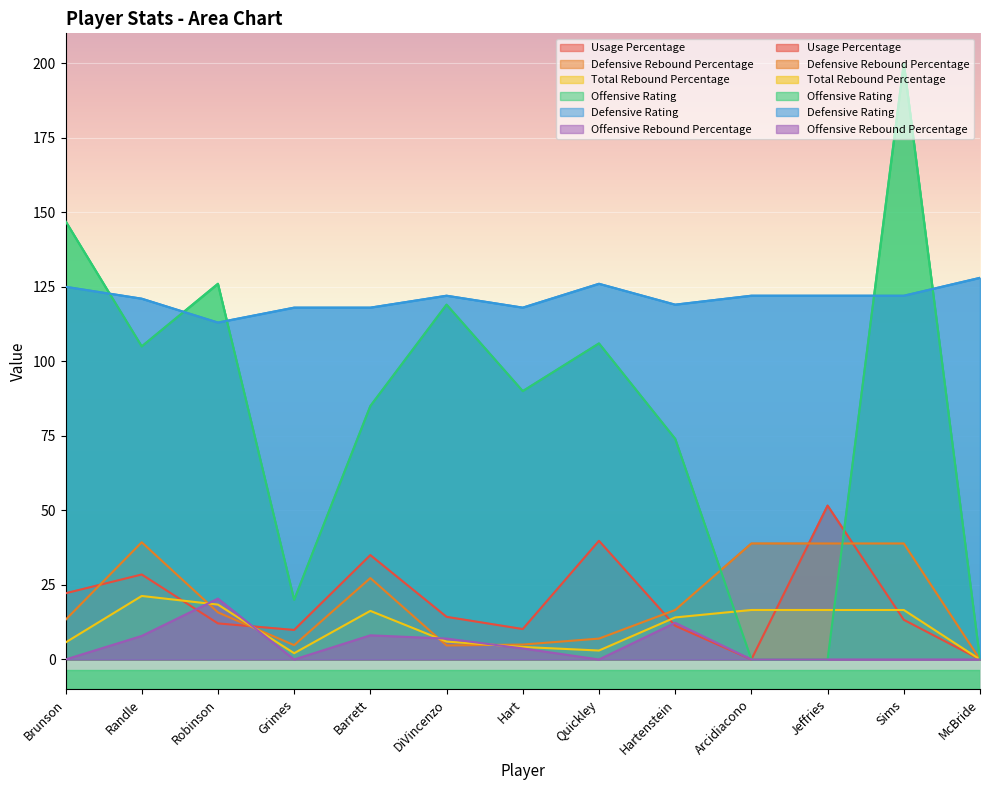

What is the label of the 11th point from the right?

Robinson